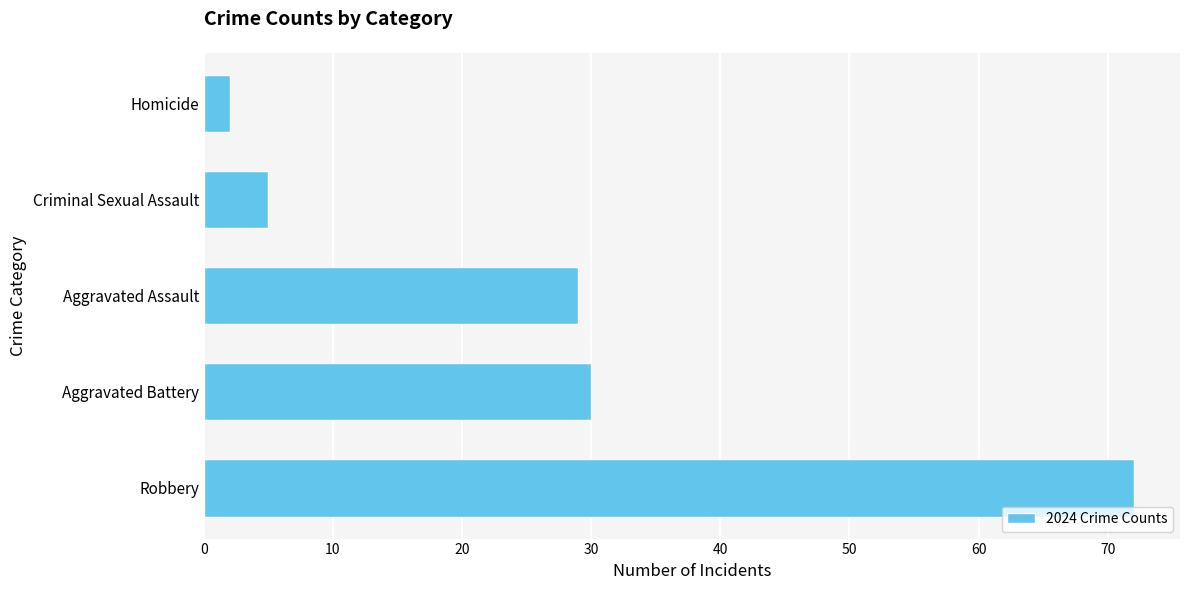

Rank the categories by value from highest to lowest.

Robbery, Aggravated Battery, Aggravated Assault, Criminal Sexual Assault, Homicide